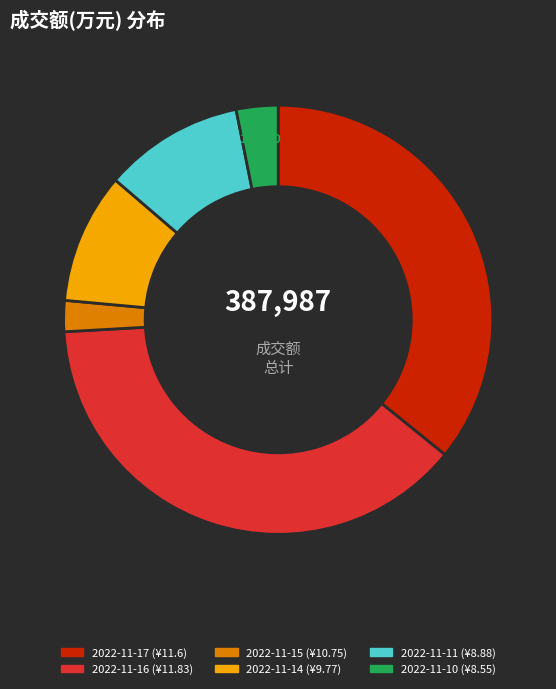

Rank the categories by value from highest to lowest.

2022-11-16, 2022-11-17, 2022-11-11, 2022-11-14, 2022-11-10, 2022-11-15